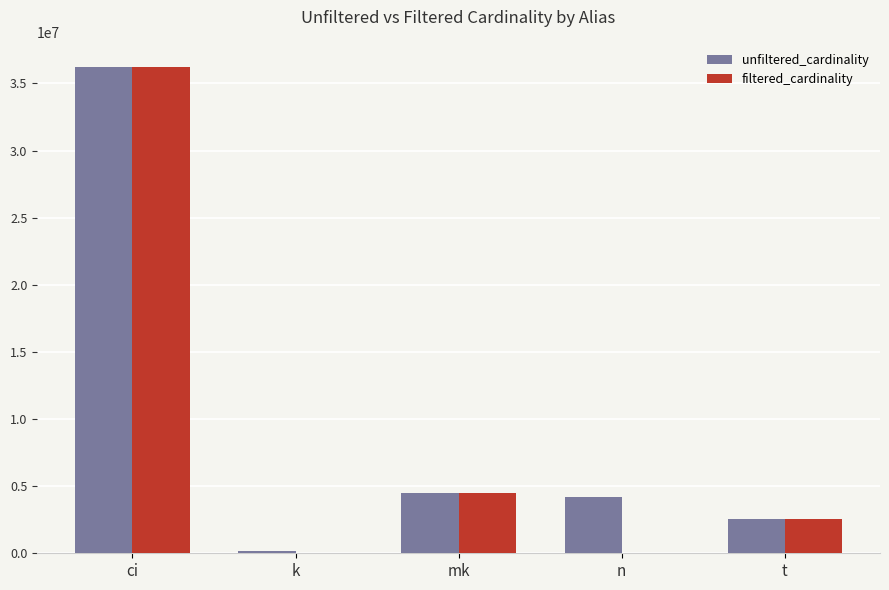

How many groups of bars are there?

5